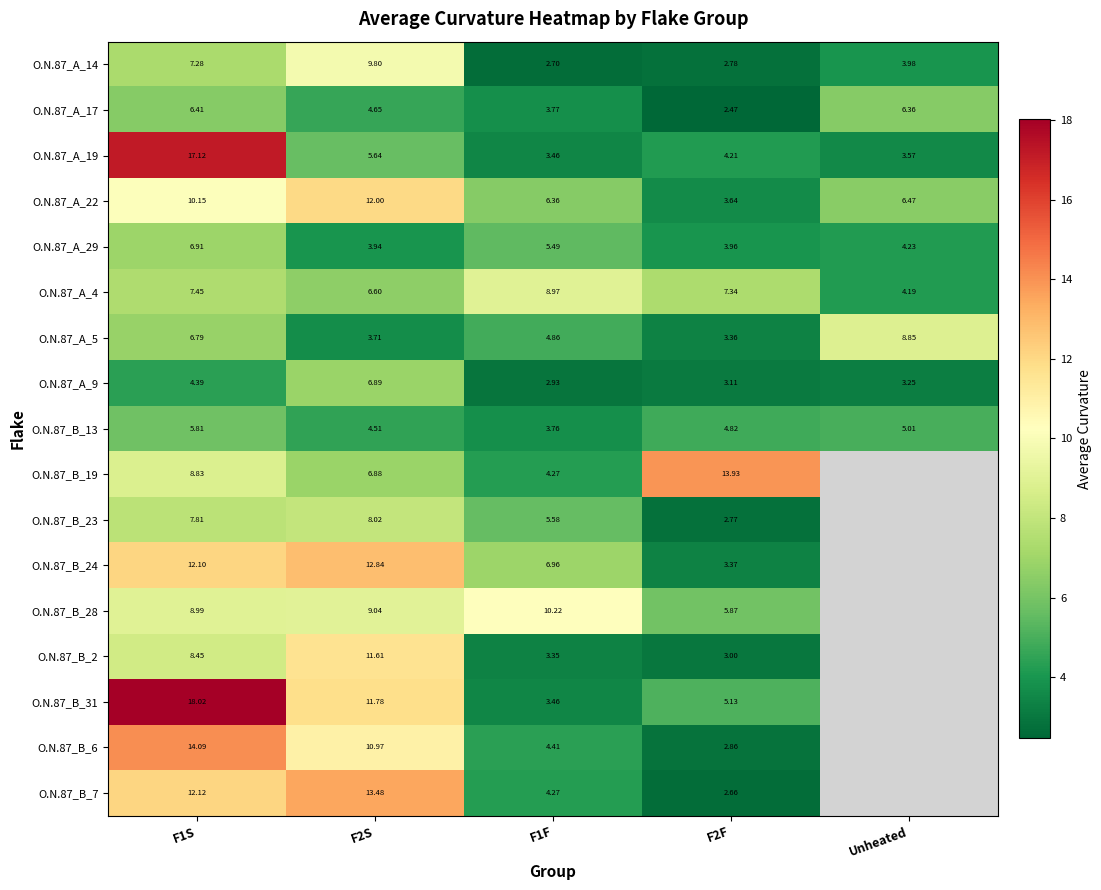

What is the maximum value shown in the chart?

18.0